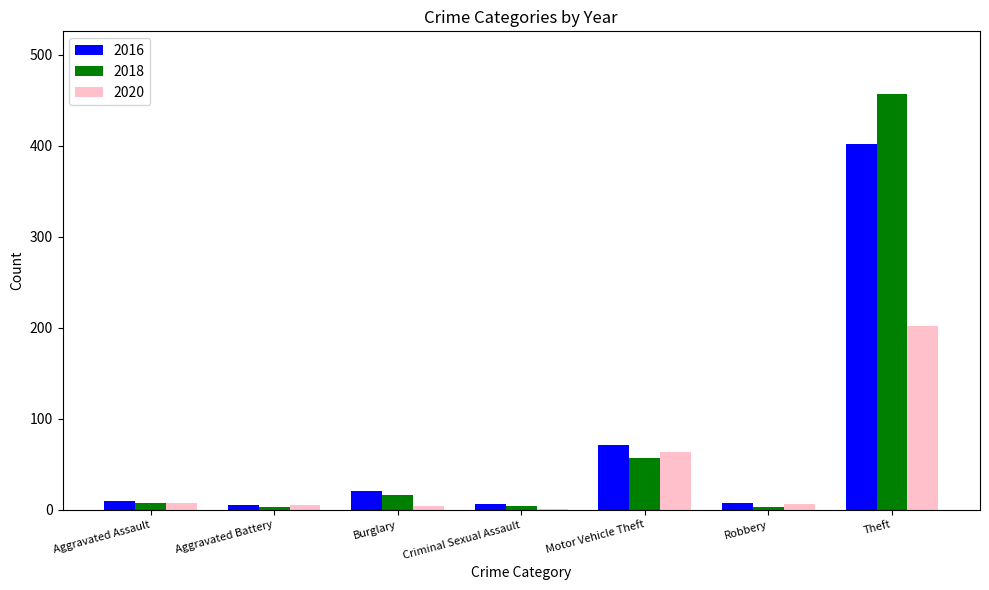

What is the sum of all 2016 values?

522